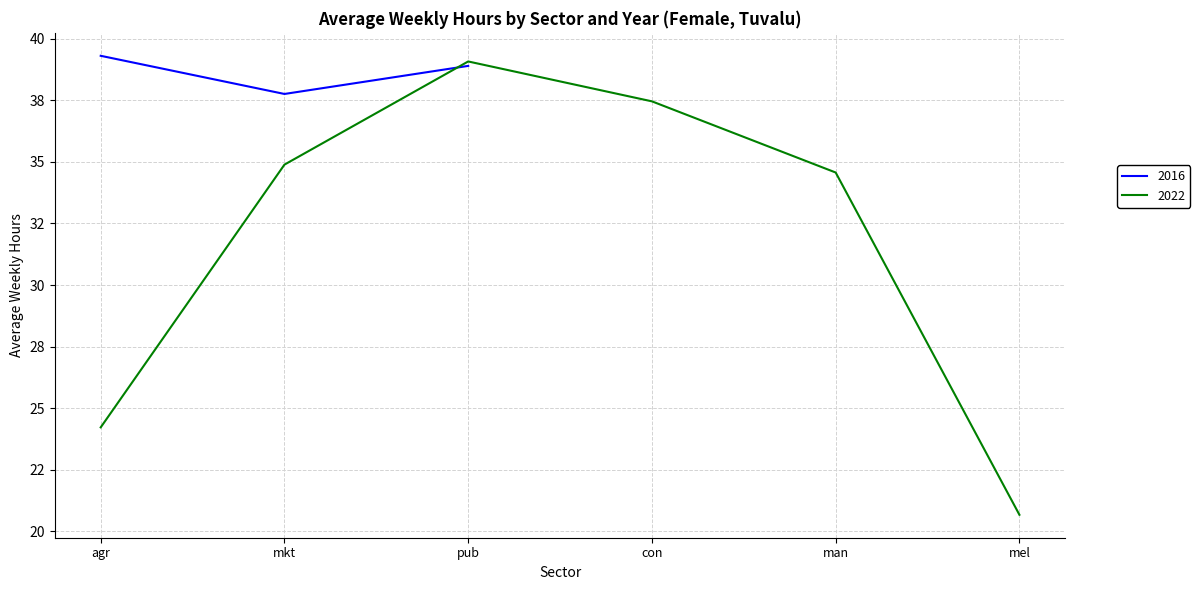

At which label is Female (sex_f) closest to 31?

mkt_2022